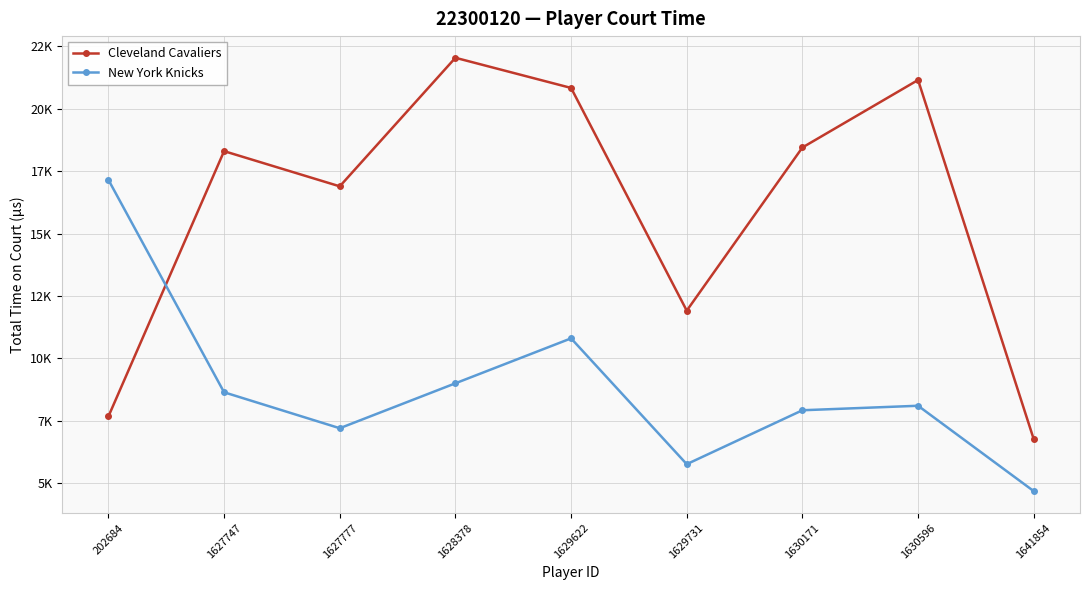

The value of Cleveland Cavaliers at 1630596 is 21150. True or false?

True